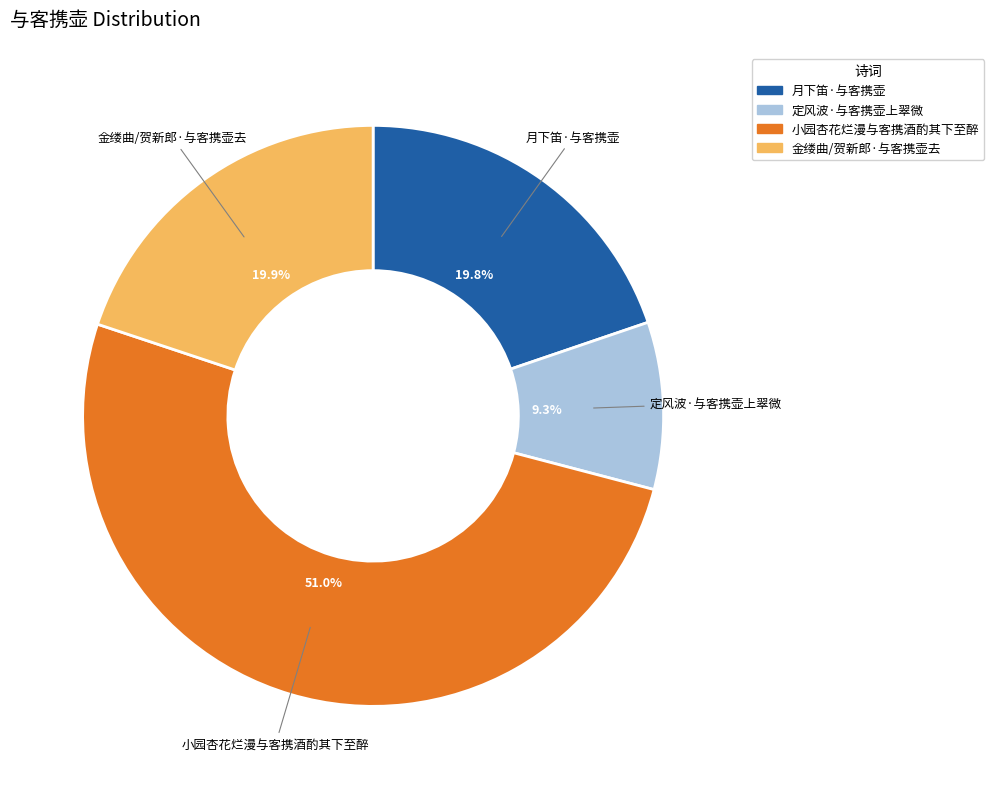

True or false: 月下笛·与客携壶 accounts for 11% of the total.

False